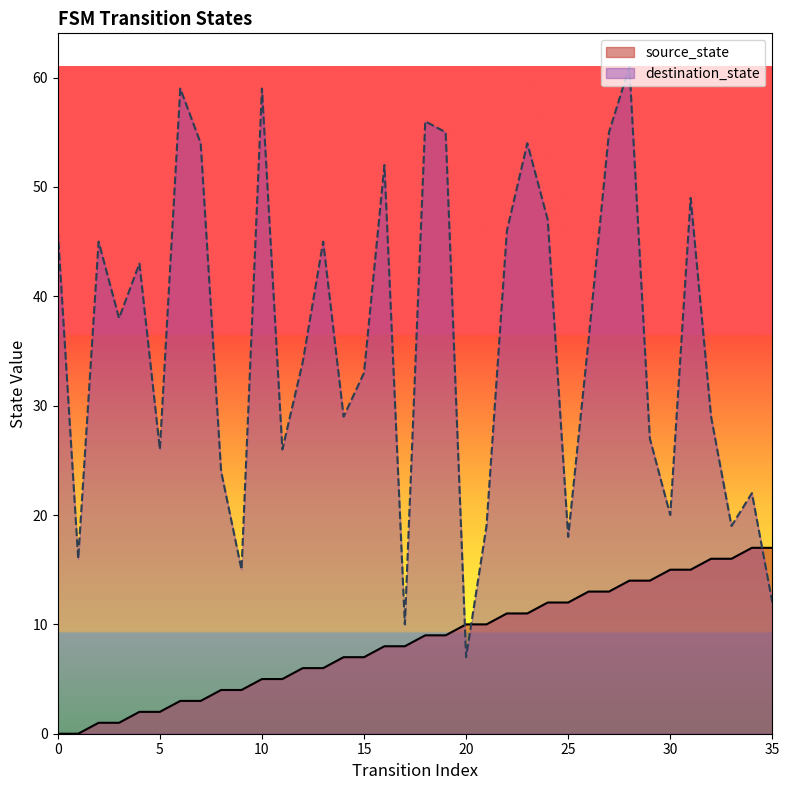

Which series reaches the minimum Y coordinate?

source_state